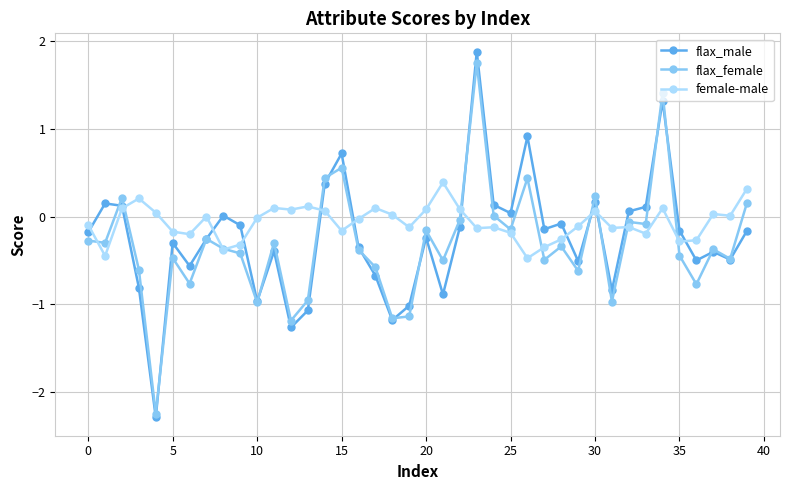

What is the maximum value shown in the chart?

1.9